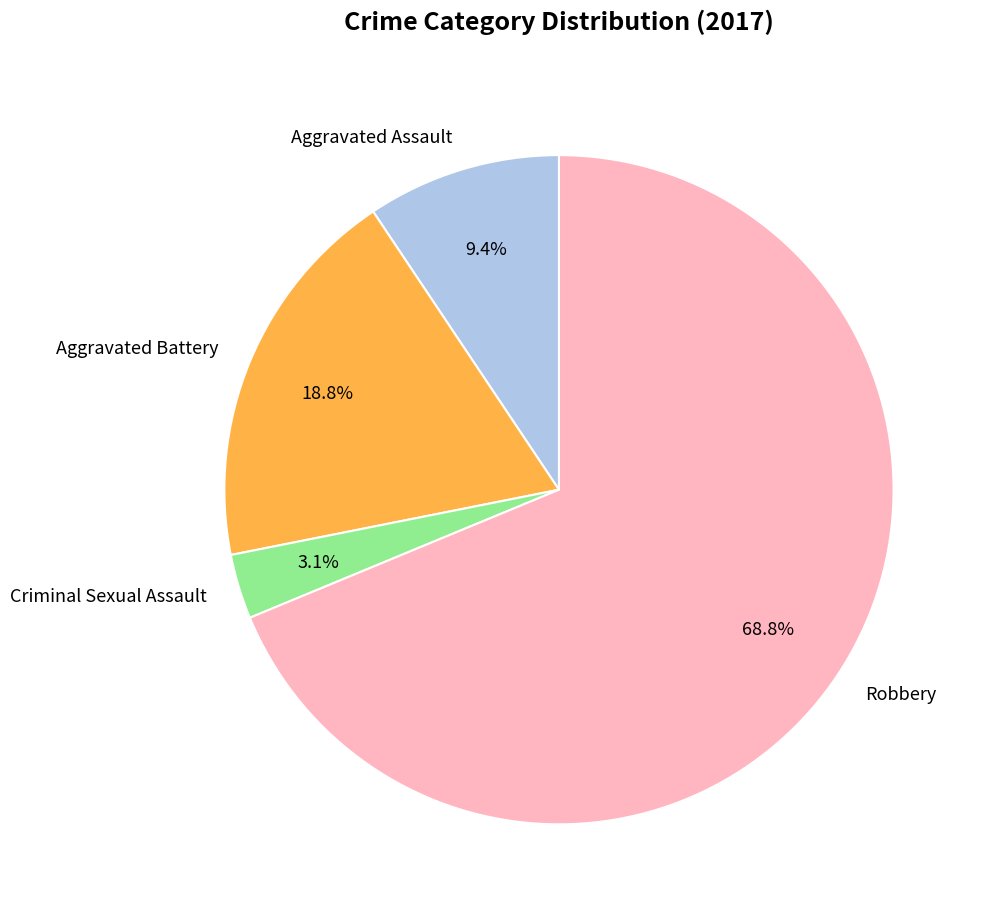

What is the ratio of the value at Aggravated Battery to the value at Aggravated Assault?

2.0